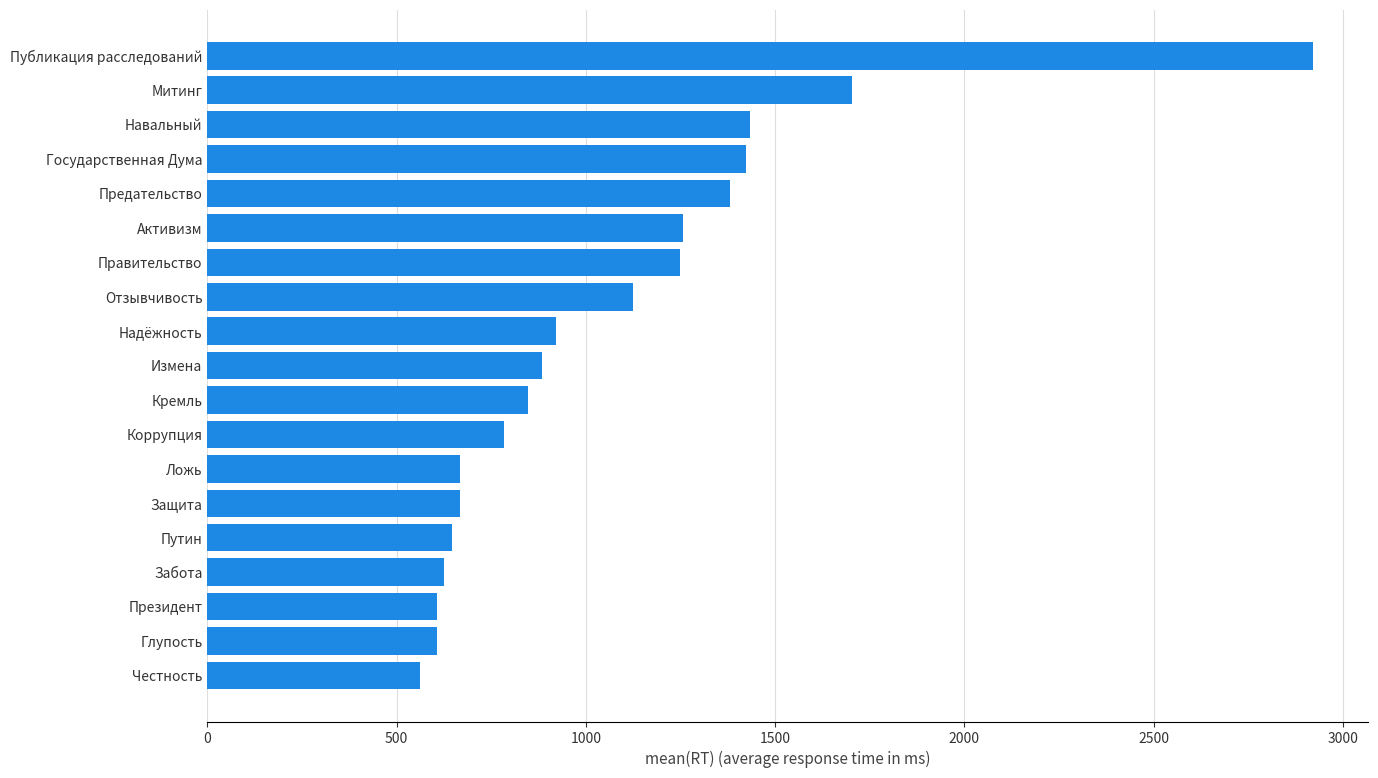

What is the minimum value shown in the chart?

561